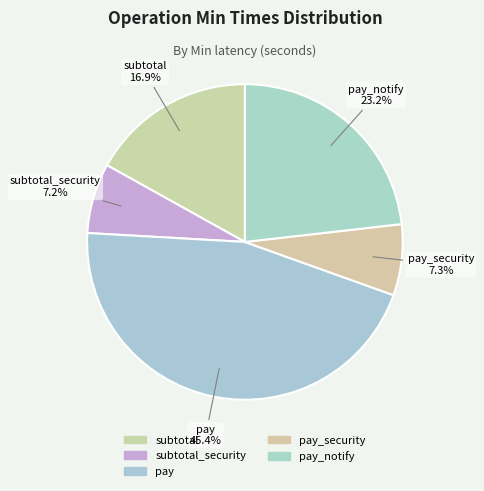

Count the number of slices in the pie.

5